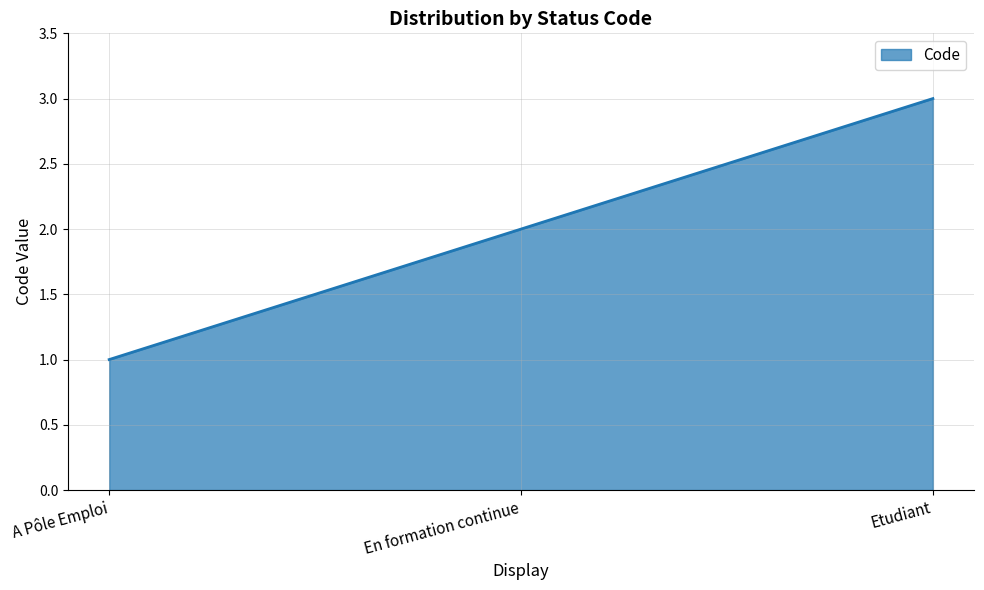

Does the chart have visible grid lines?

Yes